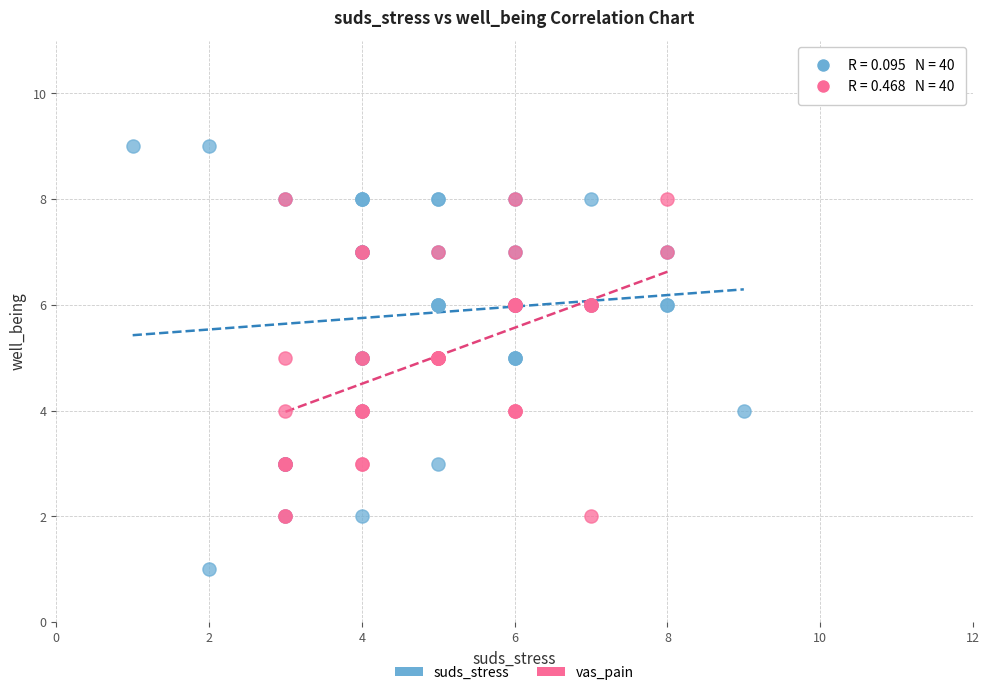

What are all the series names shown in the legend?

suds_stress, vas_pain